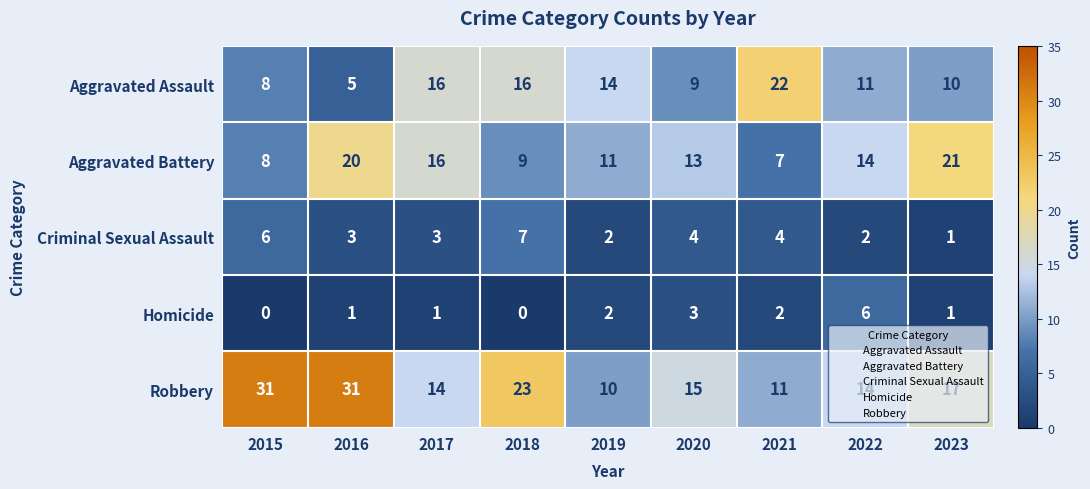

What is the maximum value shown in the chart?

31